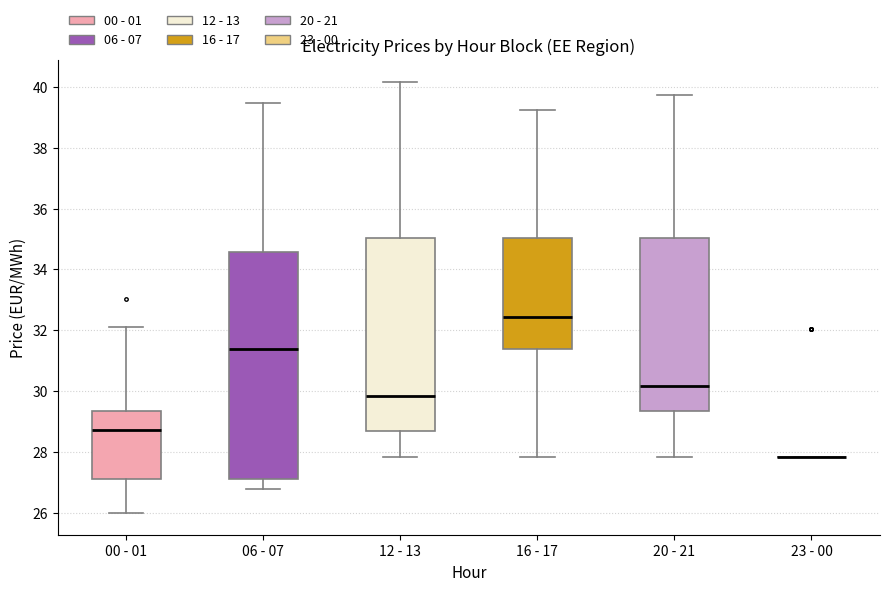

Which box is the tallest, from its lower edge to its upper edge?

06 - 07